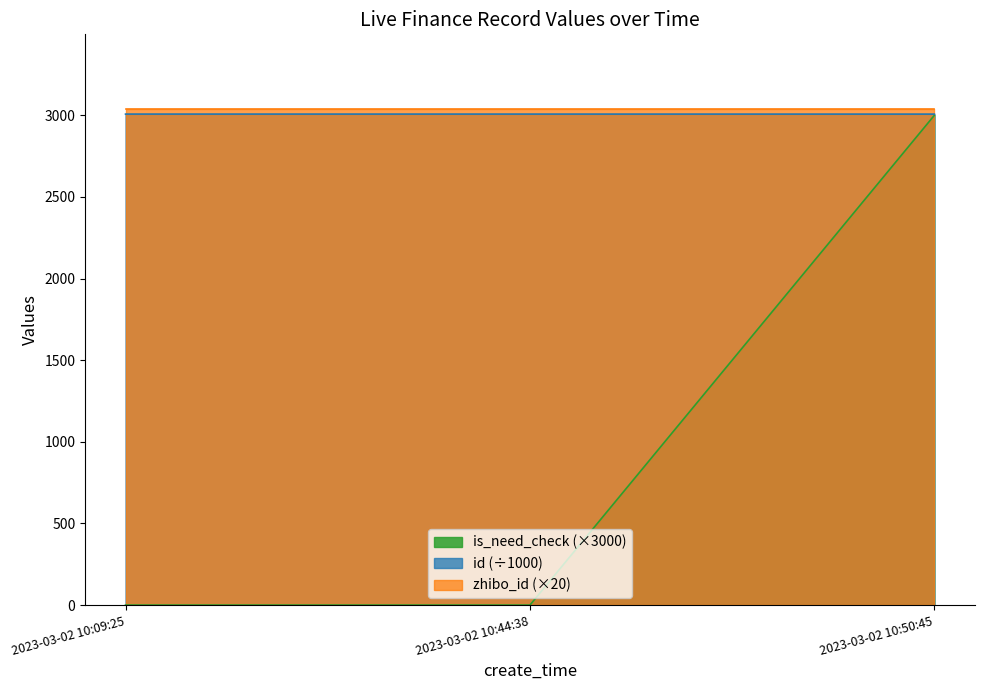

The value of id (÷1000) at 2023-03-02 10:09:25 is 4539.2. True or false?

False